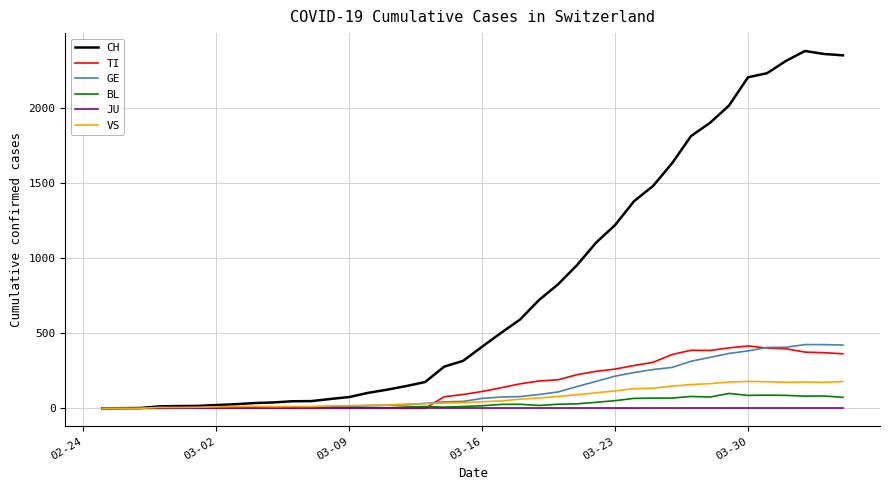

What is the maximum value for BL?

99